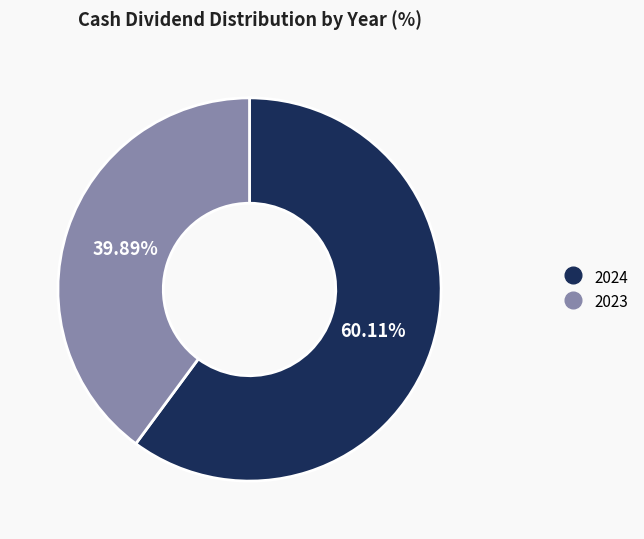

How many segments does this pie chart have?

2